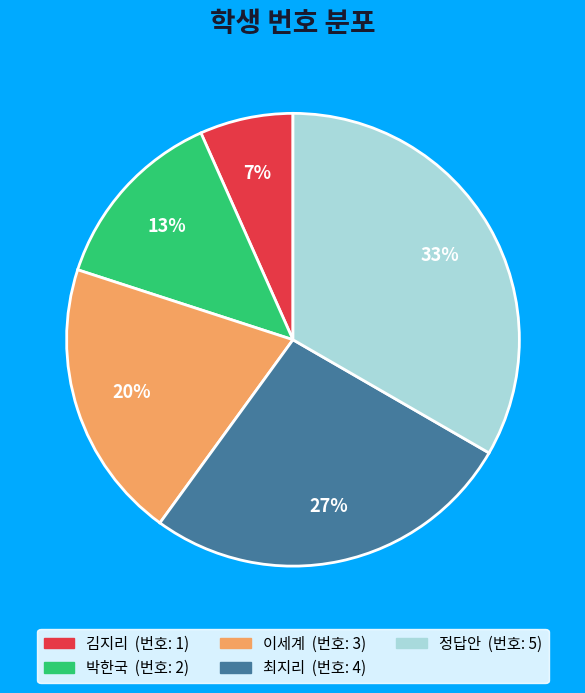

Which category has the biggest portion of the pie?

정답안